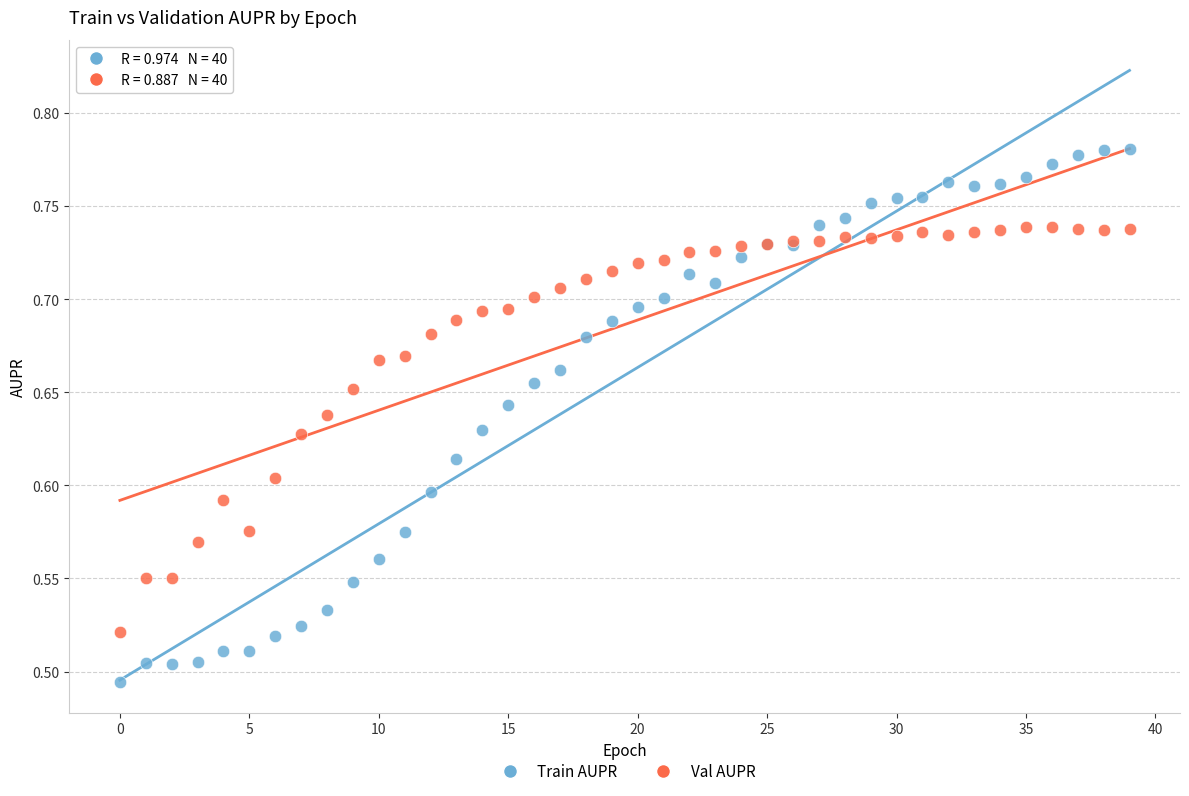

Which series has the widest spread of Y values?

Train AUPR